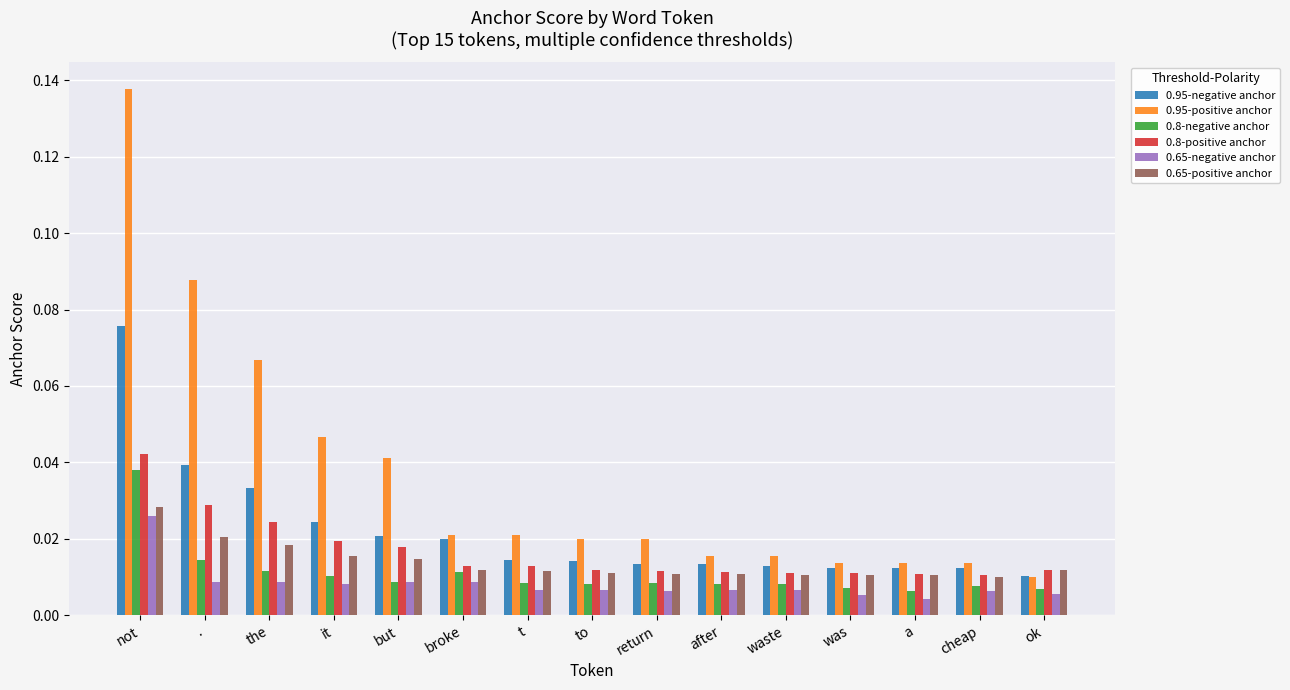

At how many categories does at least one series exceed 0?

15